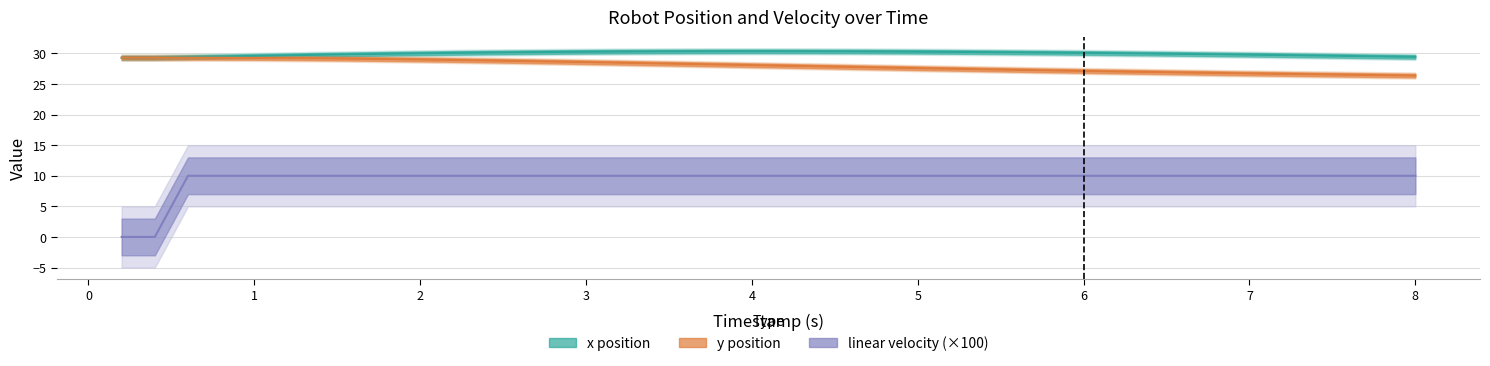

What is the label of the 6th point from the left?

4